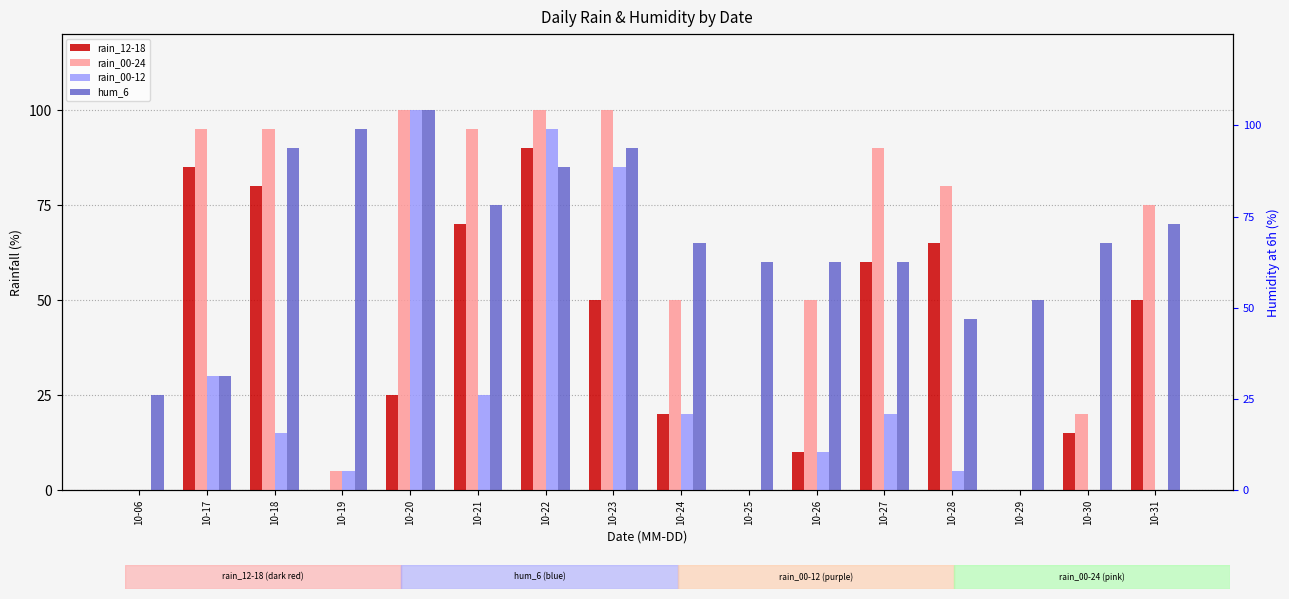

The value of rain_00-24 at 10-20 is 134. True or false?

False